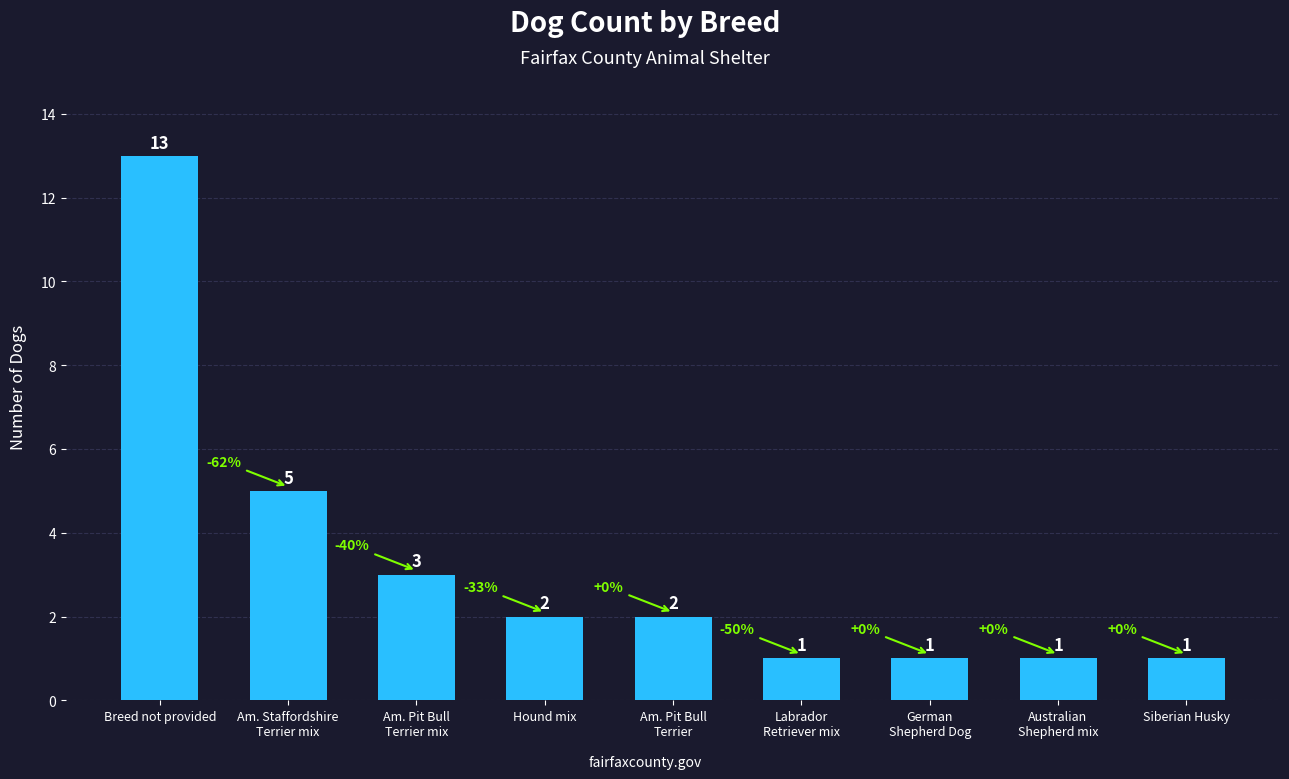

What value does the data have at Labrador
Retriever mix?

1